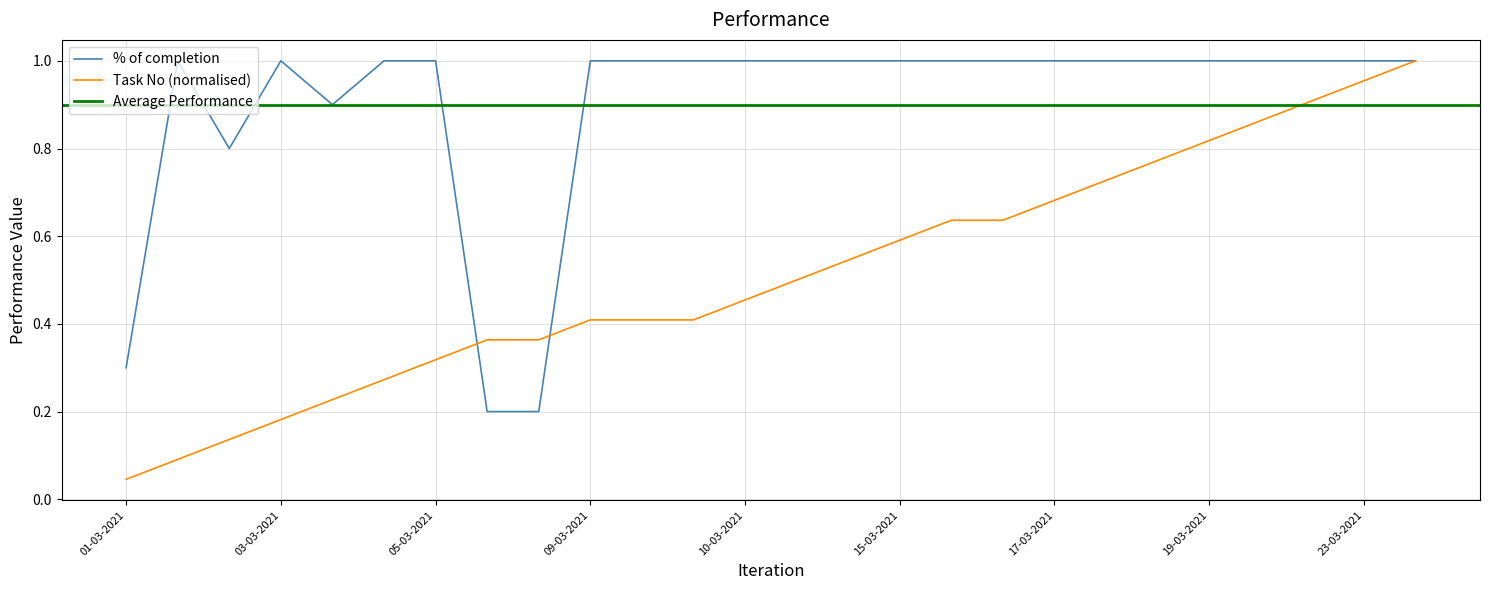

Is it true that % of completion equals 1.0 at 15-03-2021?

True